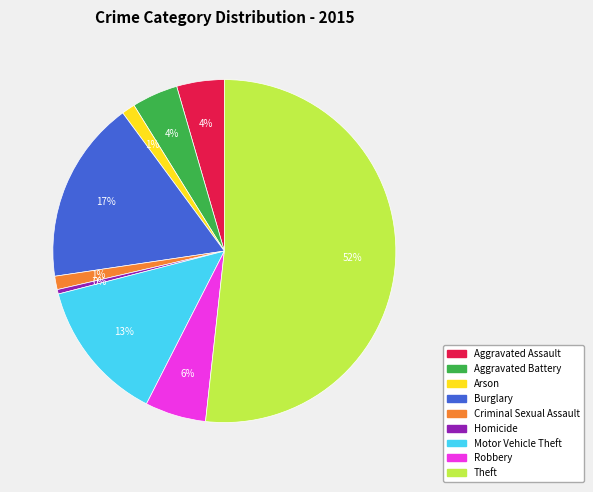

To the nearest percent, what is the difference between the Criminal Sexual Assault and Aggravated Assault slice percentages?

3%